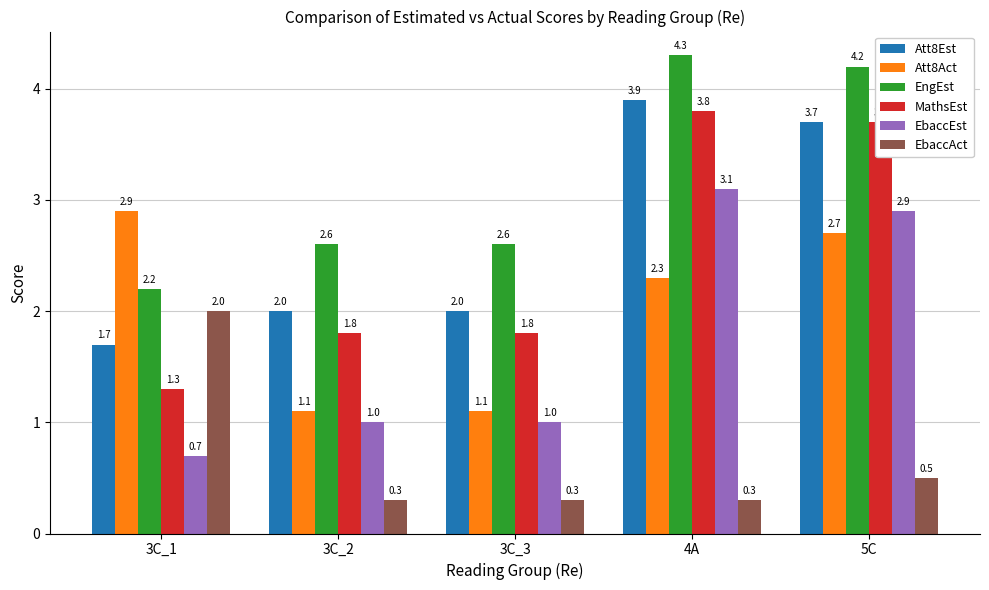

How many bars are there in each group?

6